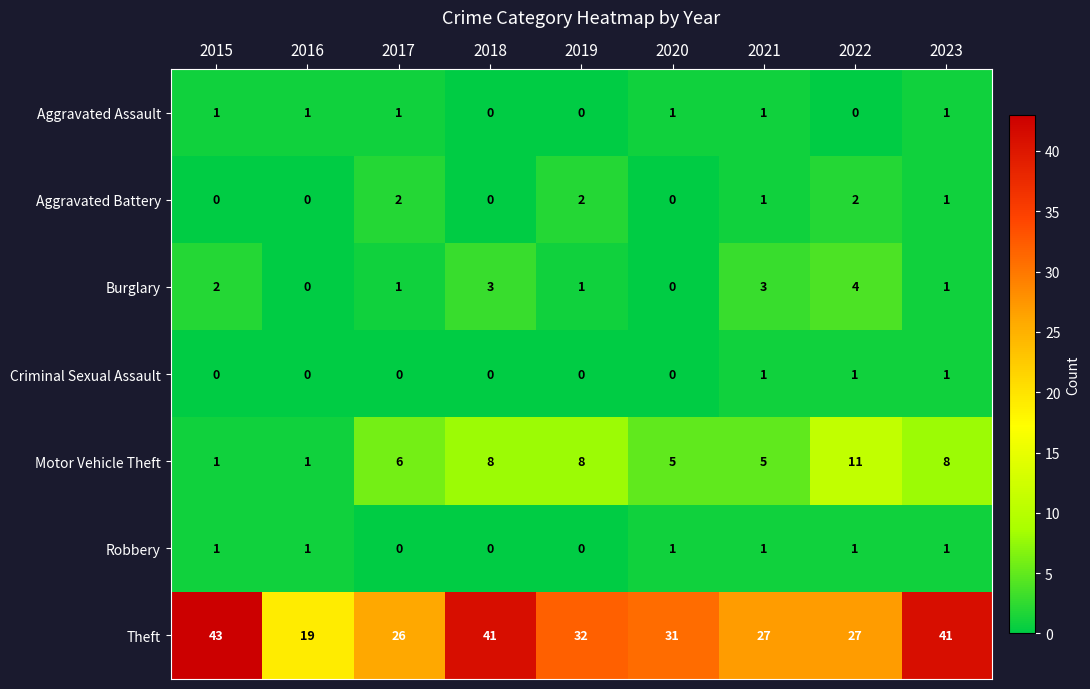

What is the total value across all series at 2019?

43